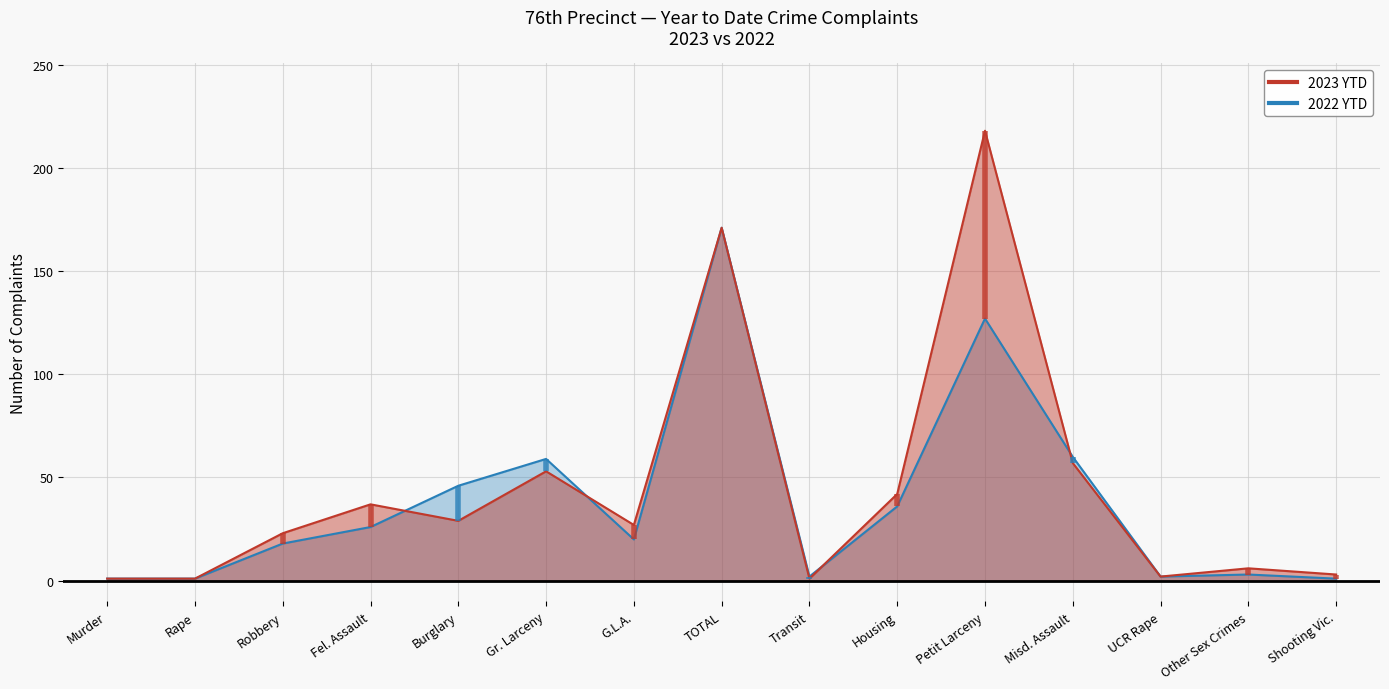

At which label is 2023 YTD closest to 109?

Misd. Assault